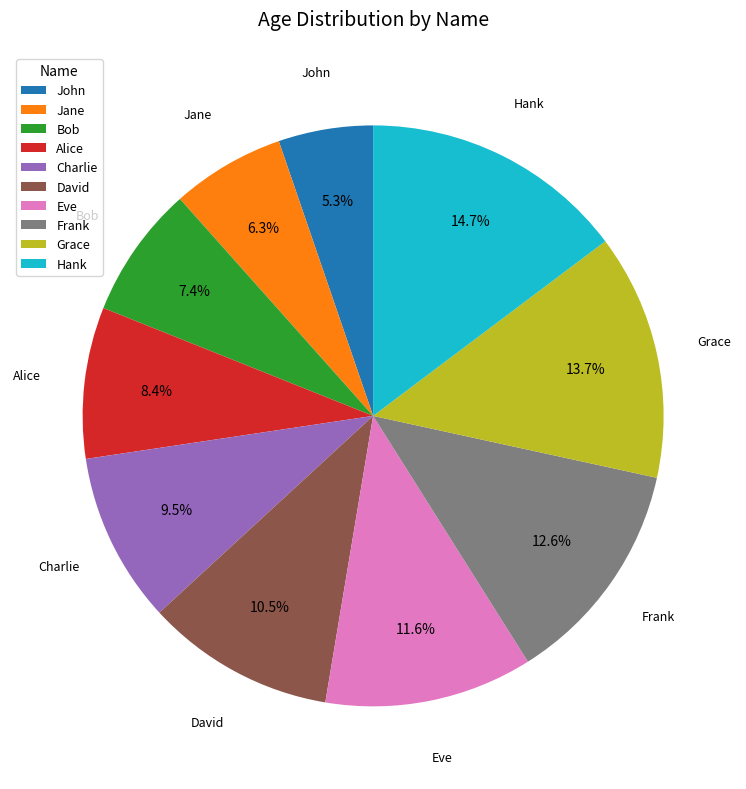

Which has a higher value, Charlie or John?

Charlie